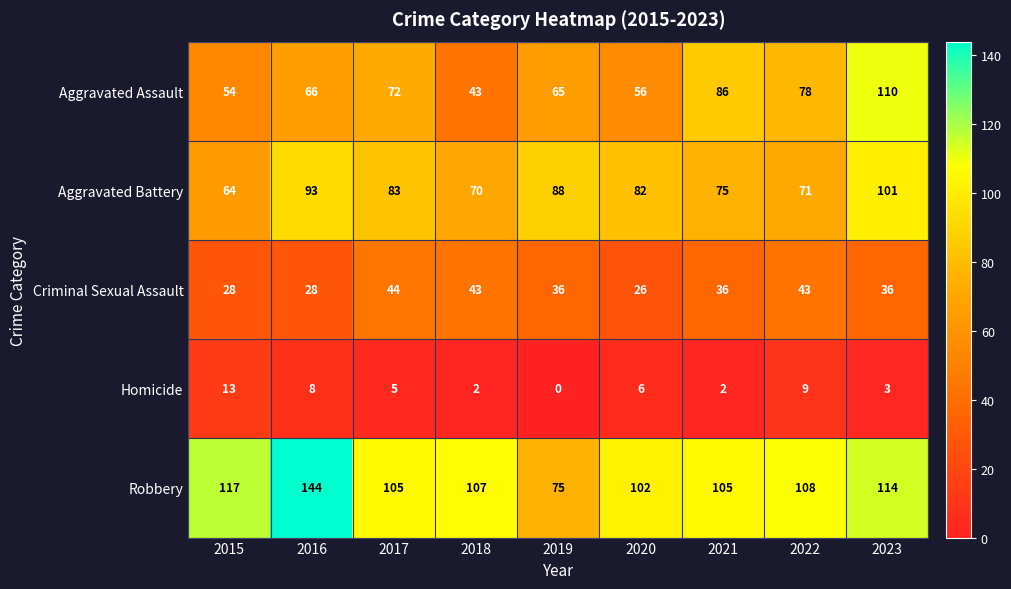

List the series in order of their peak value, lowest first.

Homicide, Criminal Sexual Assault, Aggravated Battery, Aggravated Assault, Robbery